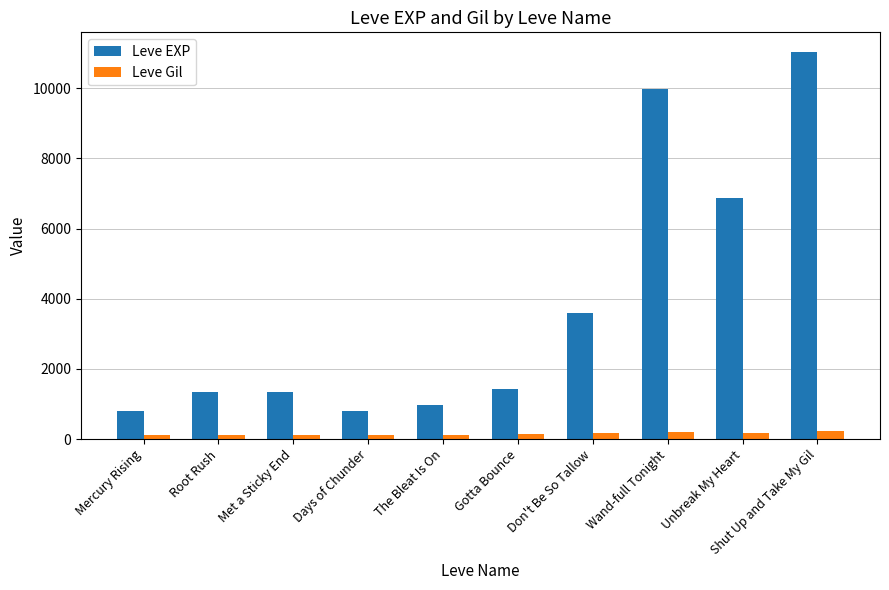

What is the label of the 10th bar from the left?

Shut Up and Take My Gil